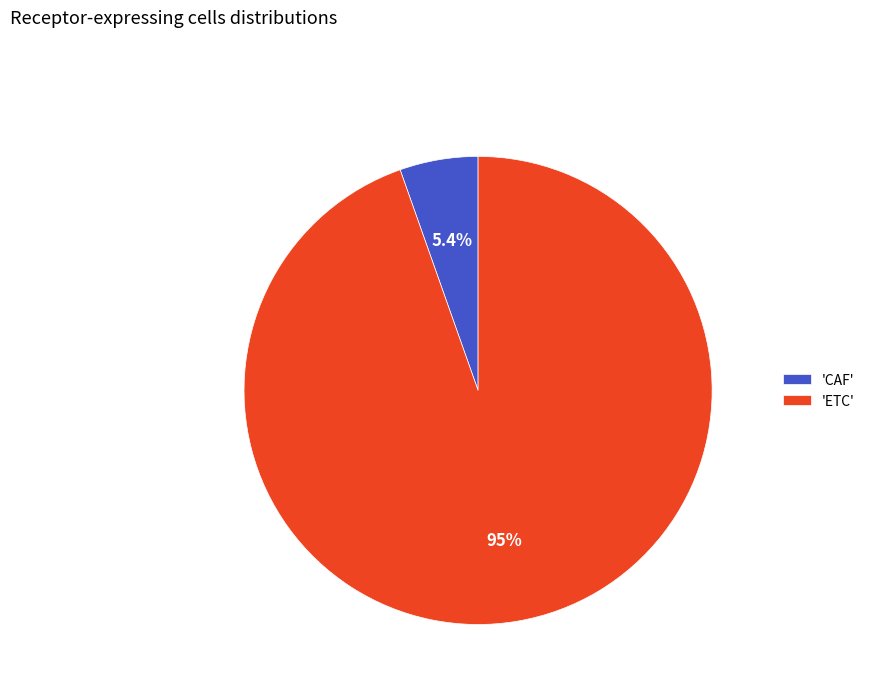

Do 'CAF' and 'ETC' together represent more than half of the pie?

Yes